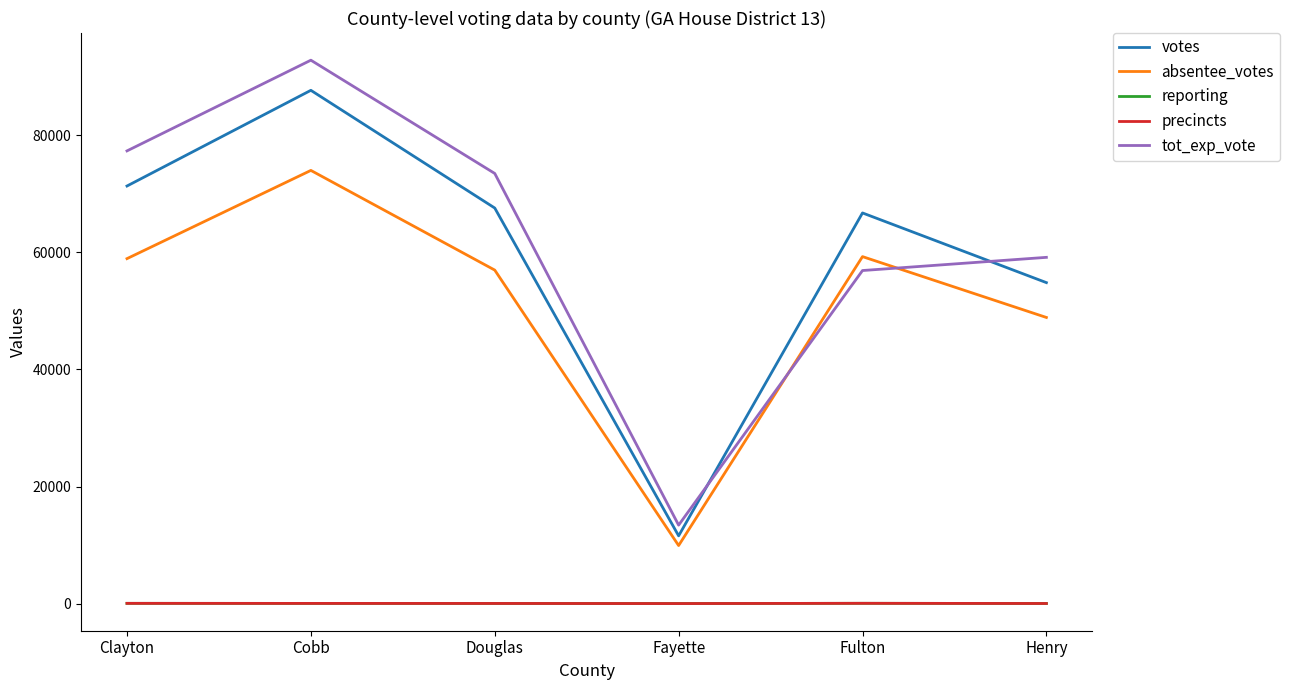

At which label does reporting first exceed 32?

Clayton